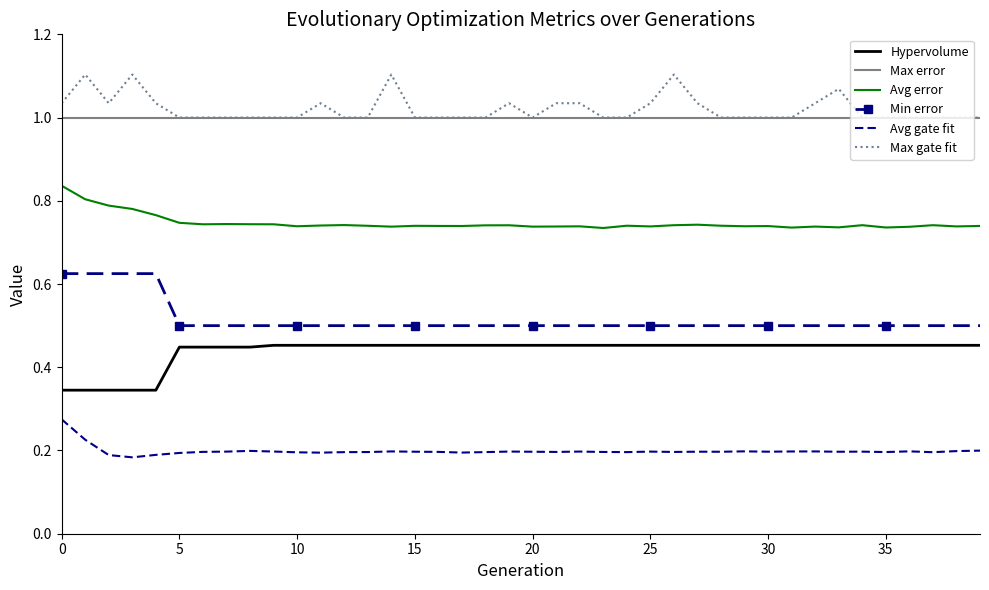

True or false: Max error and Avg gate fit cross at least once.

False